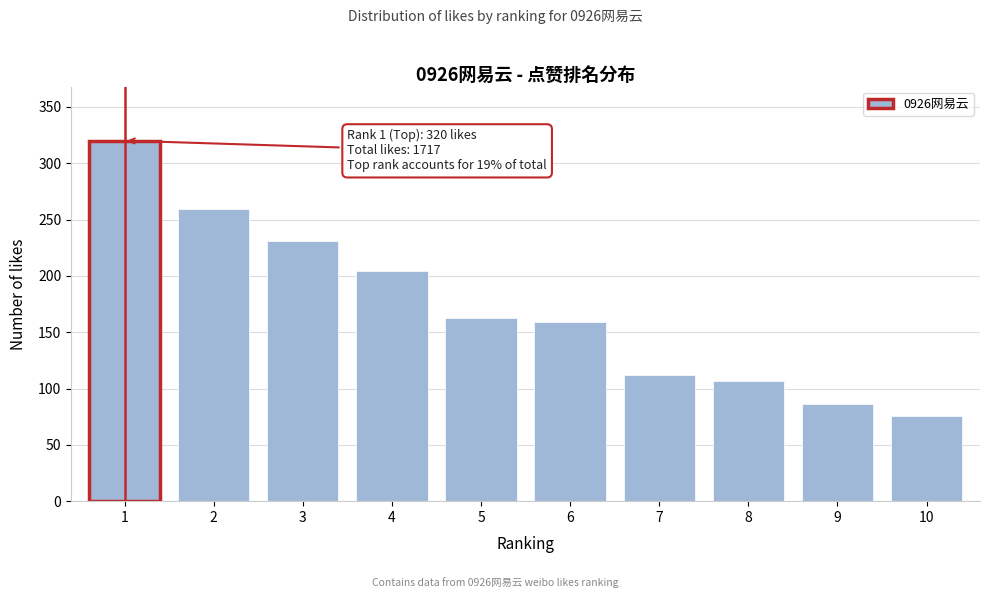

Reading left to right, transcribe all the data shown in this chart.

1=320	2=259	3=231	4=204	5=163	6=159	7=112	8=107	9=86	10=76